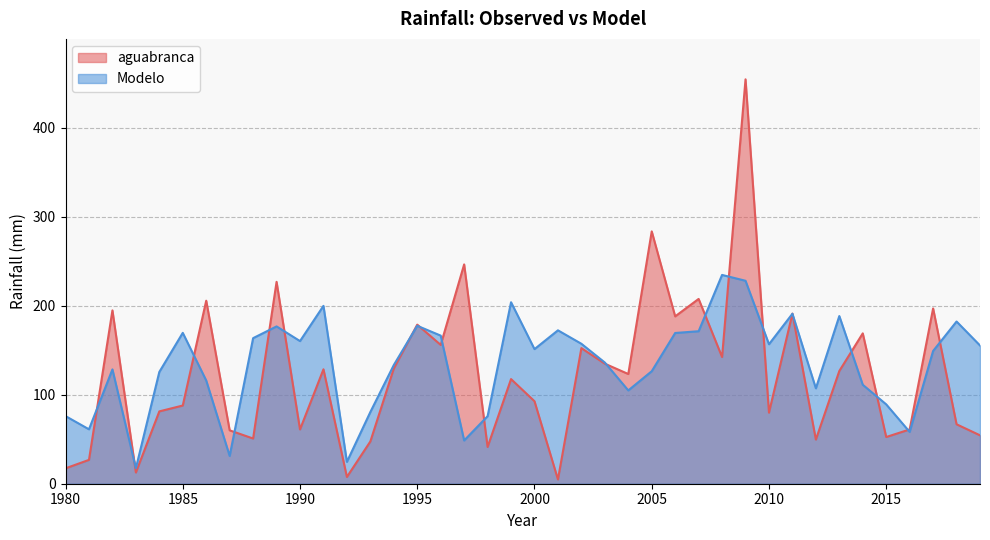

Where do aguabranca and Modelo first cross each other?

1981 and 1982